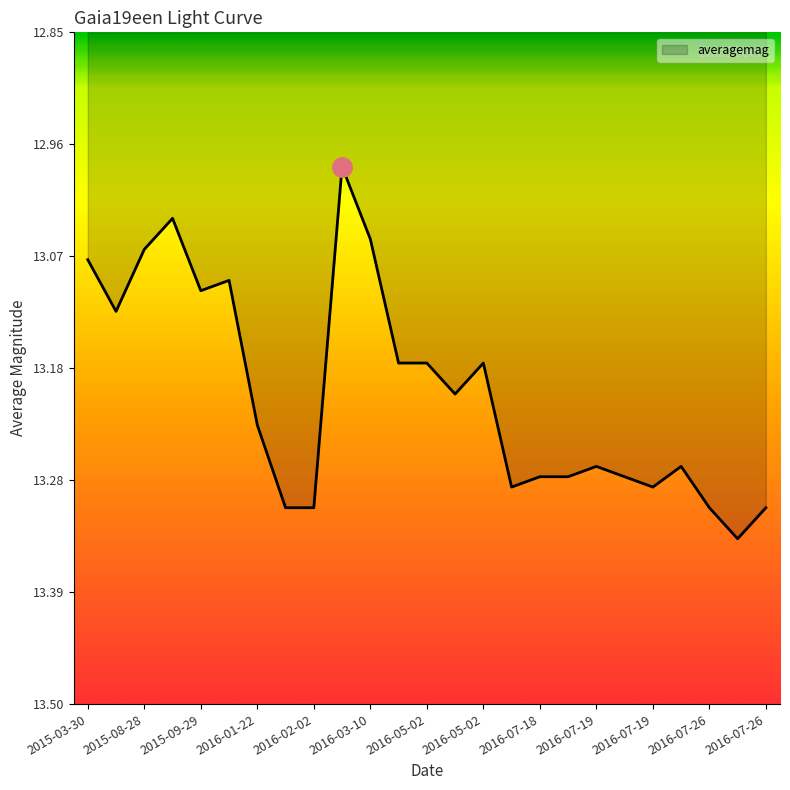

What is the difference between the maximum and minimum values?

0.4